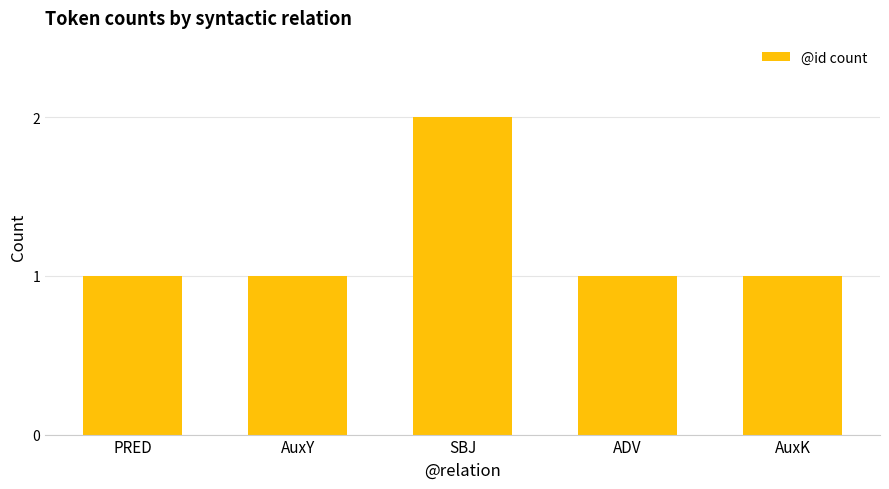

What is the label of the 5th bar from the left?

AuxK